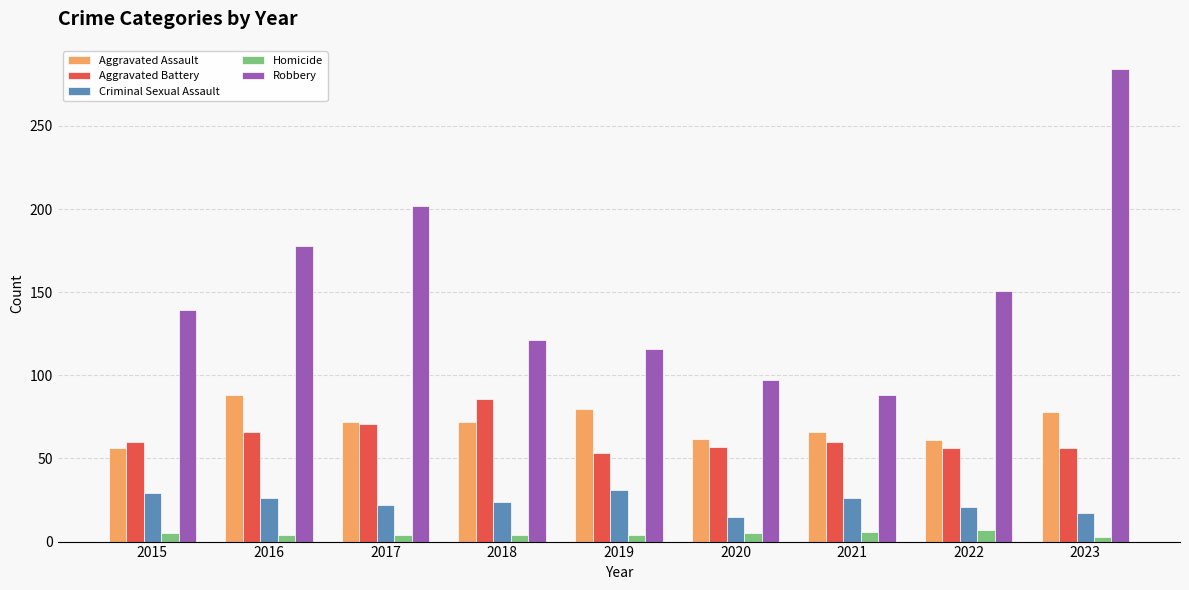

What is the difference between the Aggravated Battery values at 2017 and 2019?

18